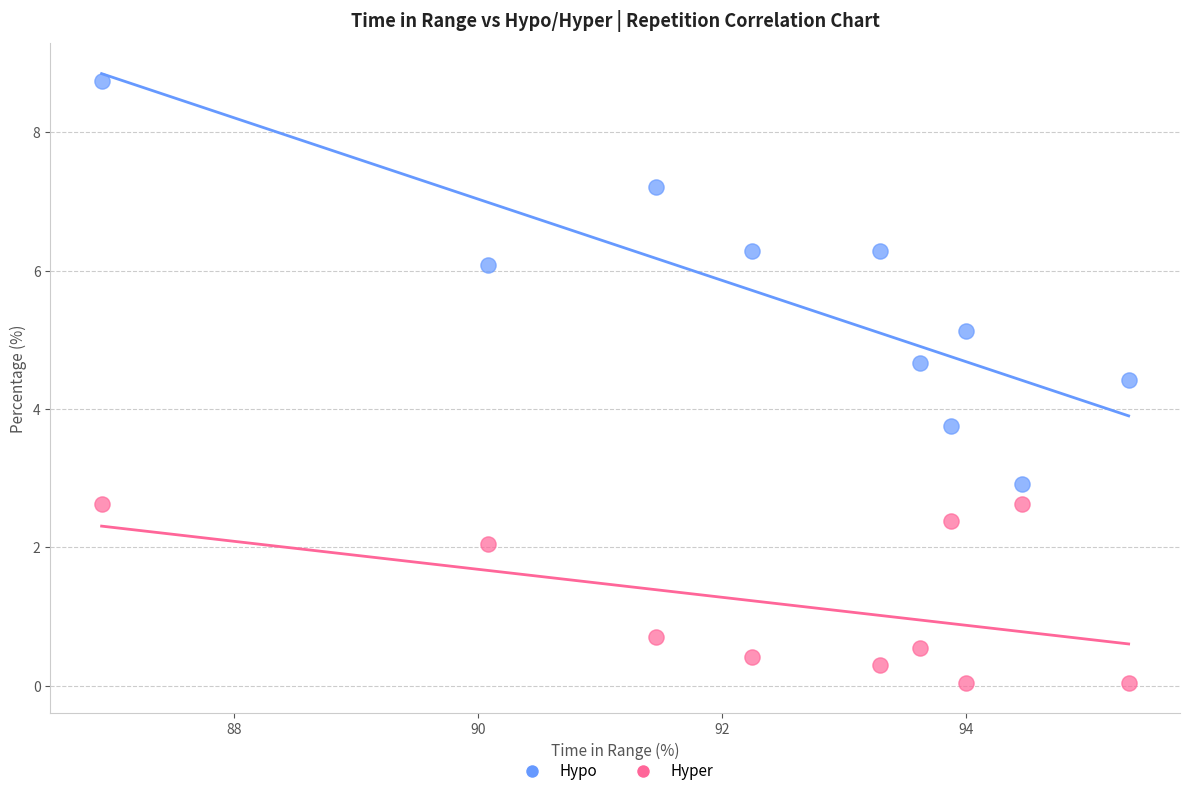

What are all the series names shown in the legend?

Hypo, Hyper